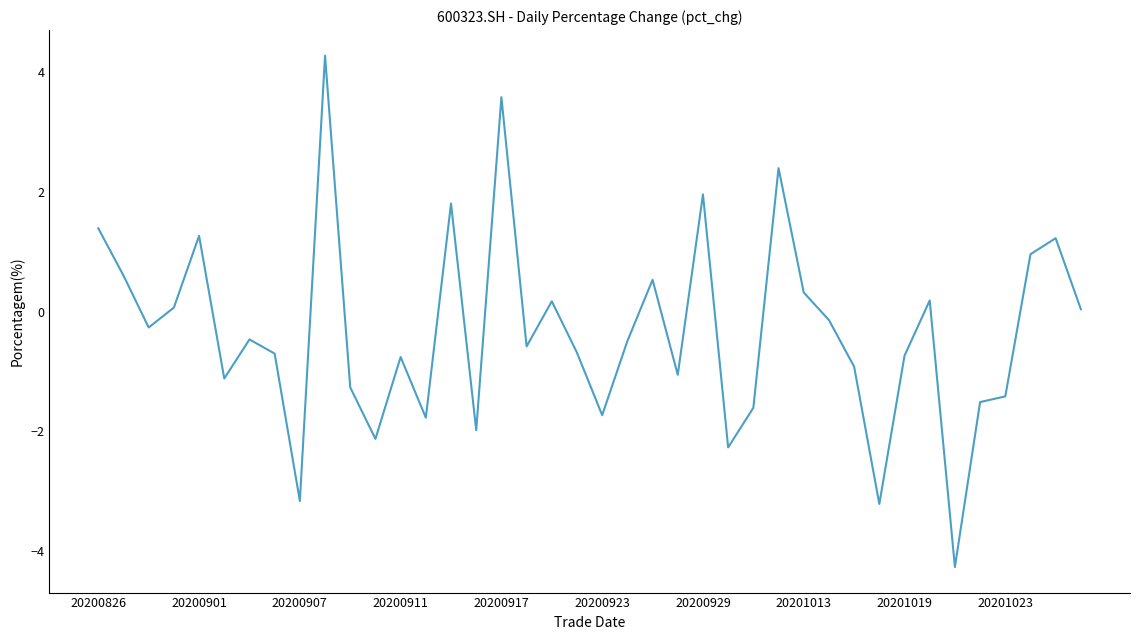

What is the maximum value shown in the chart?

4.3